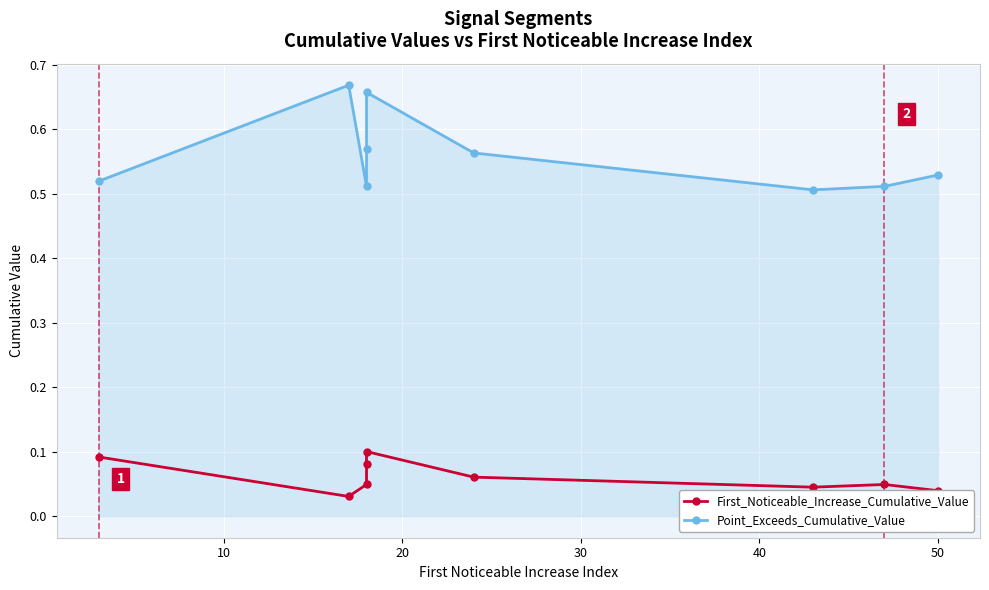

Count the Point_Exceeds_Cumulative_Value values in the range 0 to 1.

9